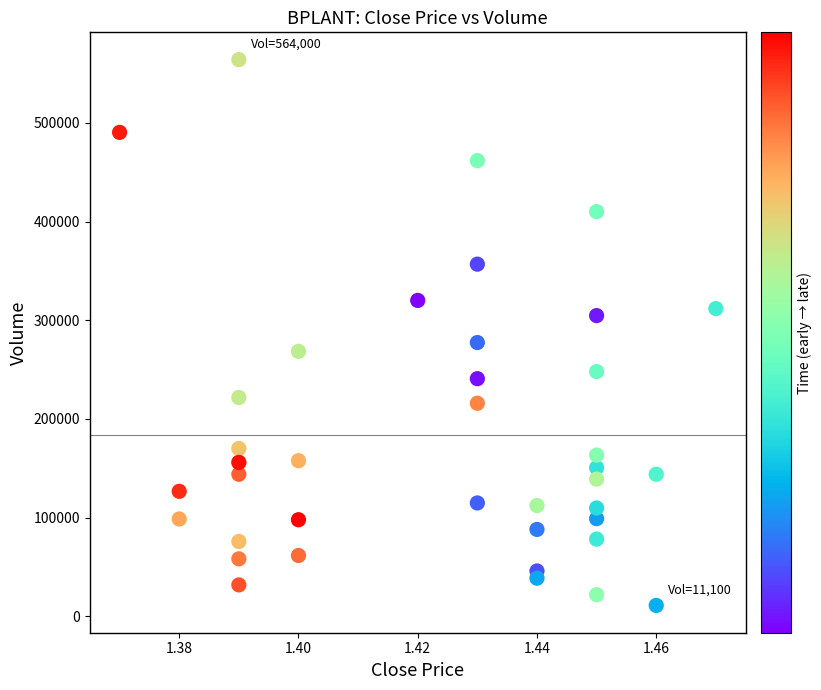

What Y value in the scatter plot is closest to 287550?

277400